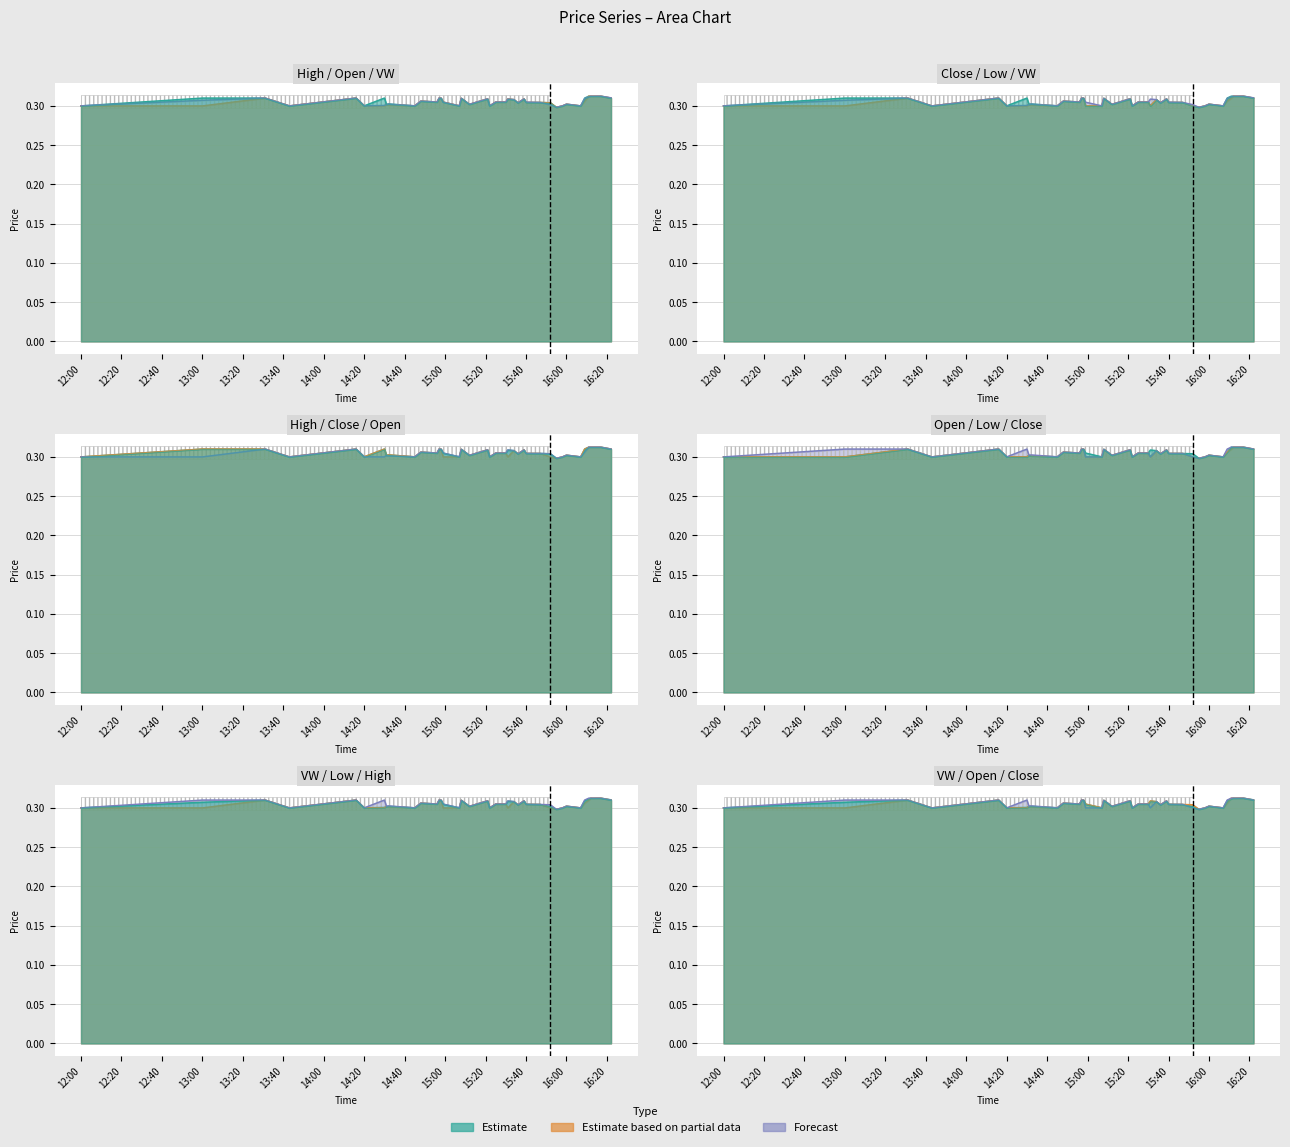

Does the chart display data point markers on the line(s)?

No